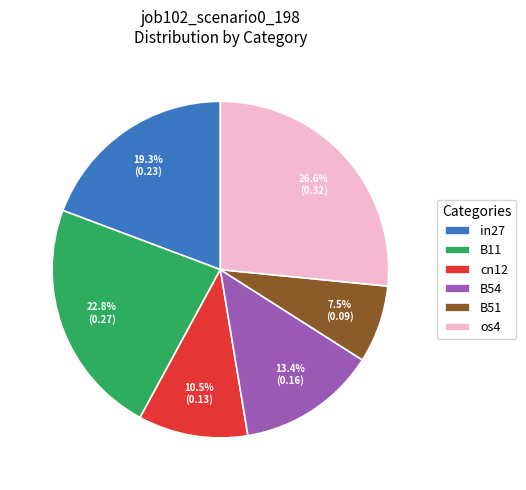

True or false: os4 accounts for 27% of the total.

True